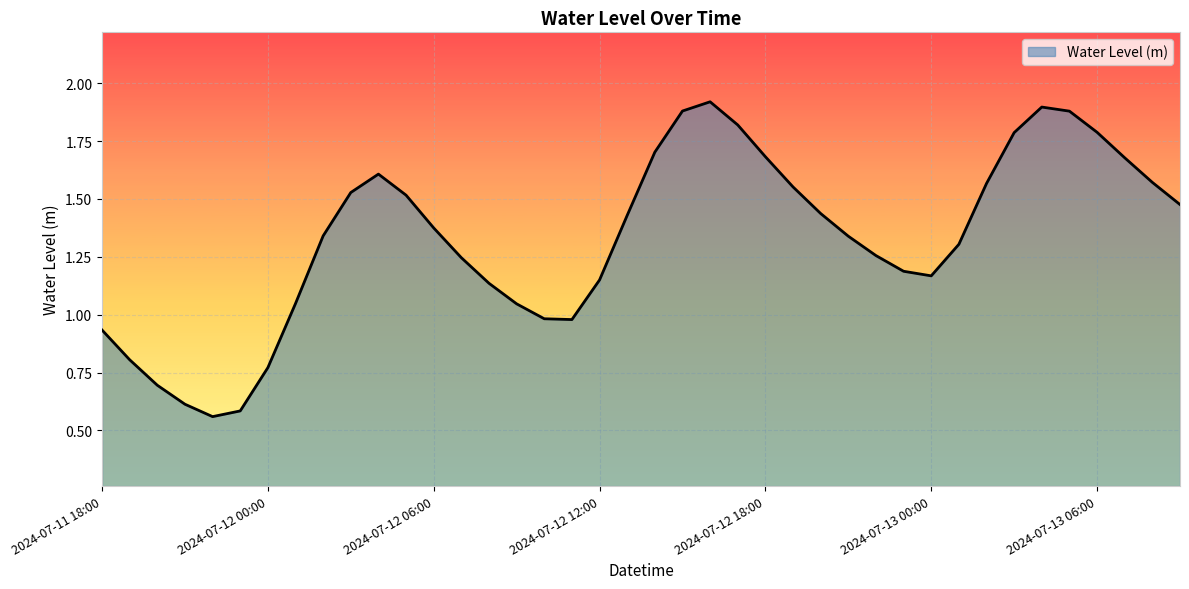

Reading left to right, transcribe all the data shown in this chart.

0.9	0.8	0.7	0.6	0.6	0.6	0.8	1.0	1.3	1.5	1.6	1.5	1.4	1.2	1.1	1.0	1.0	1.0	1.1	1.4	1.7	1.9	1.9	1.8	1.7	1.6	1.4	1.3	1.3	1.2	1.2	1.3	1.6	1.8	1.9	1.9	1.8	1.7	1.6	1.5